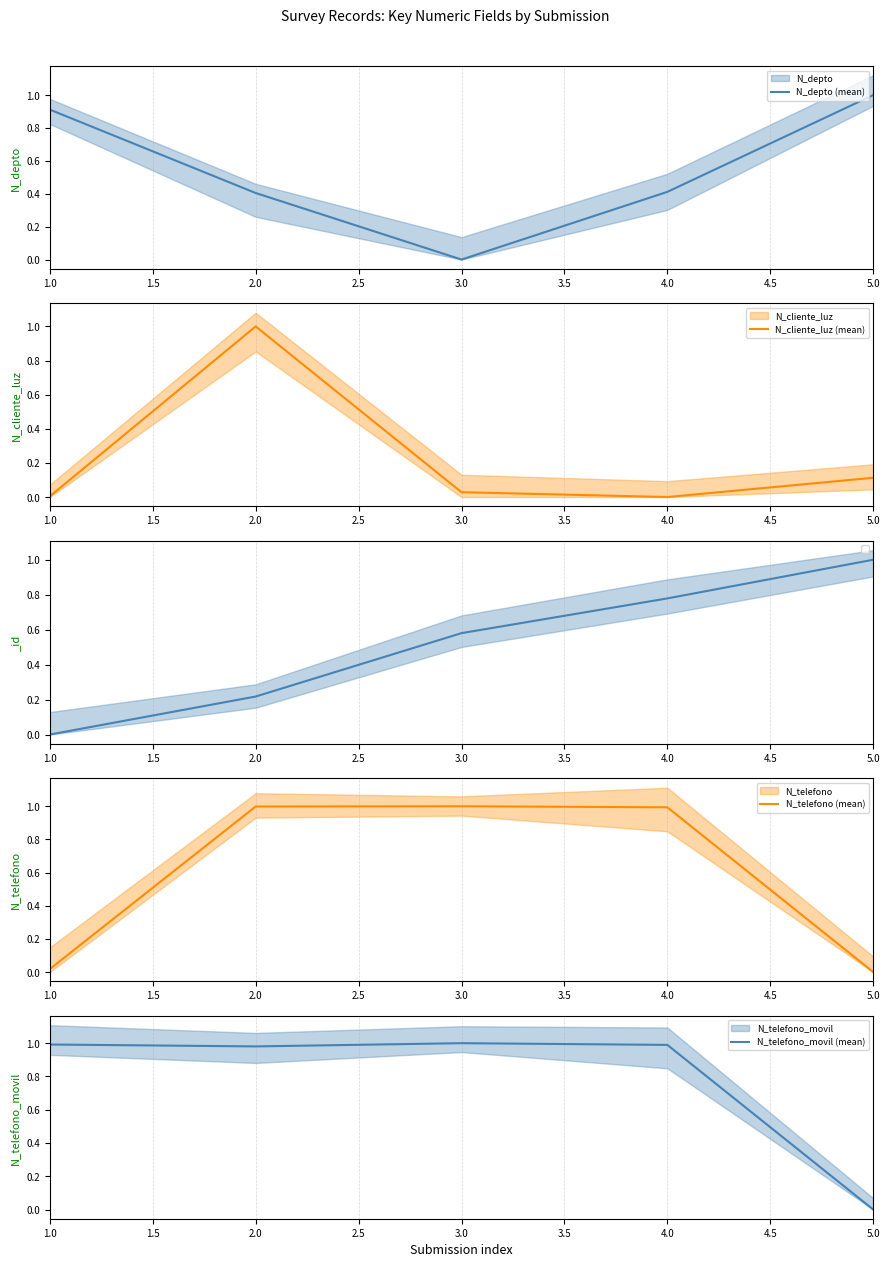

At which label does N_cliente_luz (mean) reach its peak?

2.0